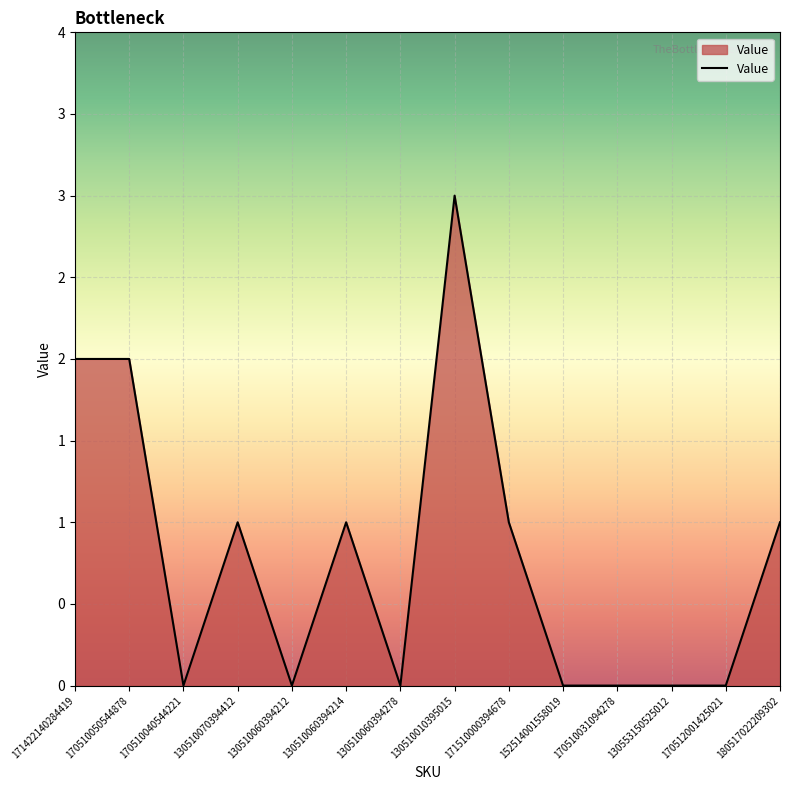

Rank the categories by value from lowest to highest.

170510040544221, 130510060394212, 130510060394278, 152514001558019, 170510031094278, 130553150525012, 170512001425021, 130510070394412, 130510060394214, 171510000394678, 180517022209302, 171422140284419, 170510050544878, 130510010395015